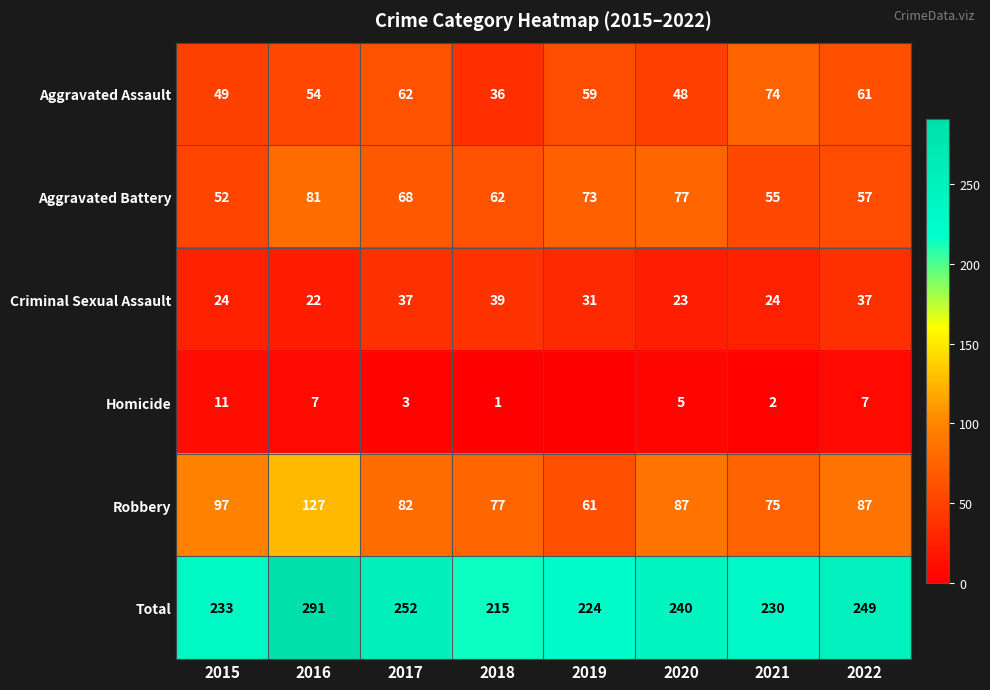

What is the difference between the maximum and minimum values in the Robbery series?

66